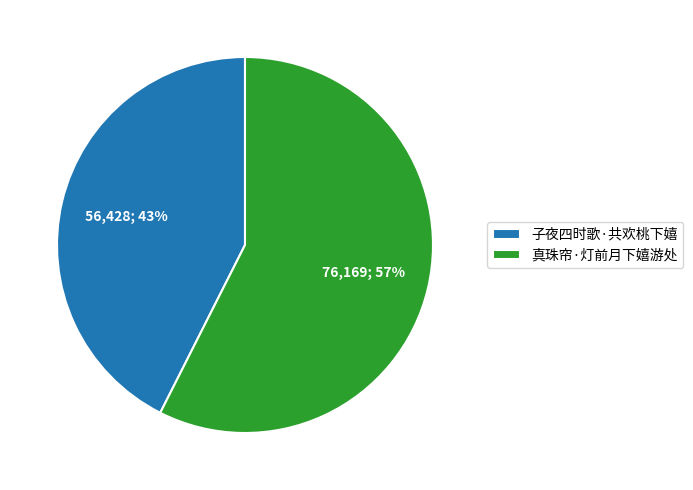

How many segments does this pie chart have?

2